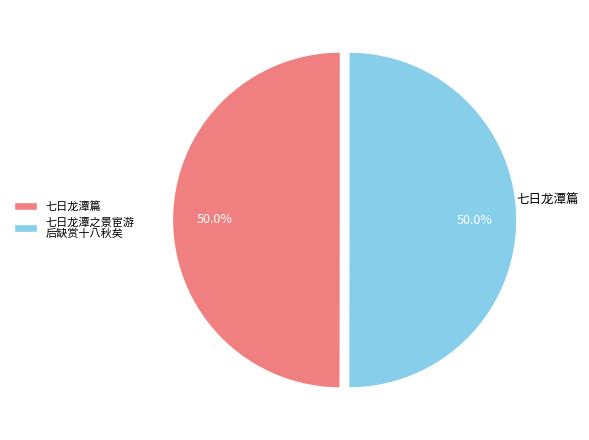

Count the number of slices in the pie.

2